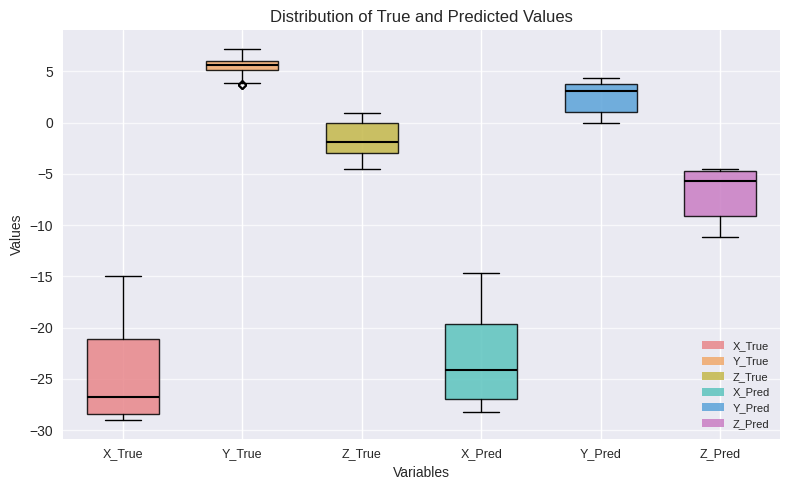

Where does the median line of the box for Z_True sit on the y-axis? The values are not printed on the chart, so give them approximately, as read against the axis.

-2.0